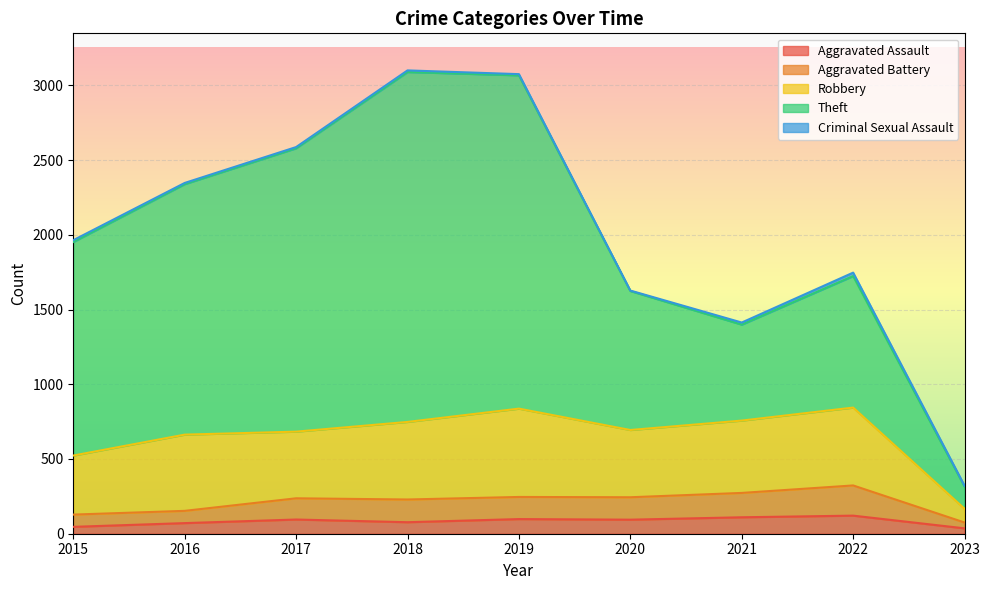

What is the difference between the highest and lowest values at 2023?

142